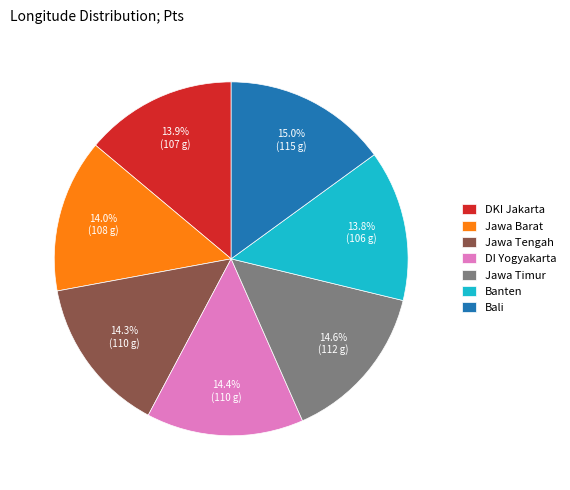

Is there any slice that represents more than half of the pie?

No